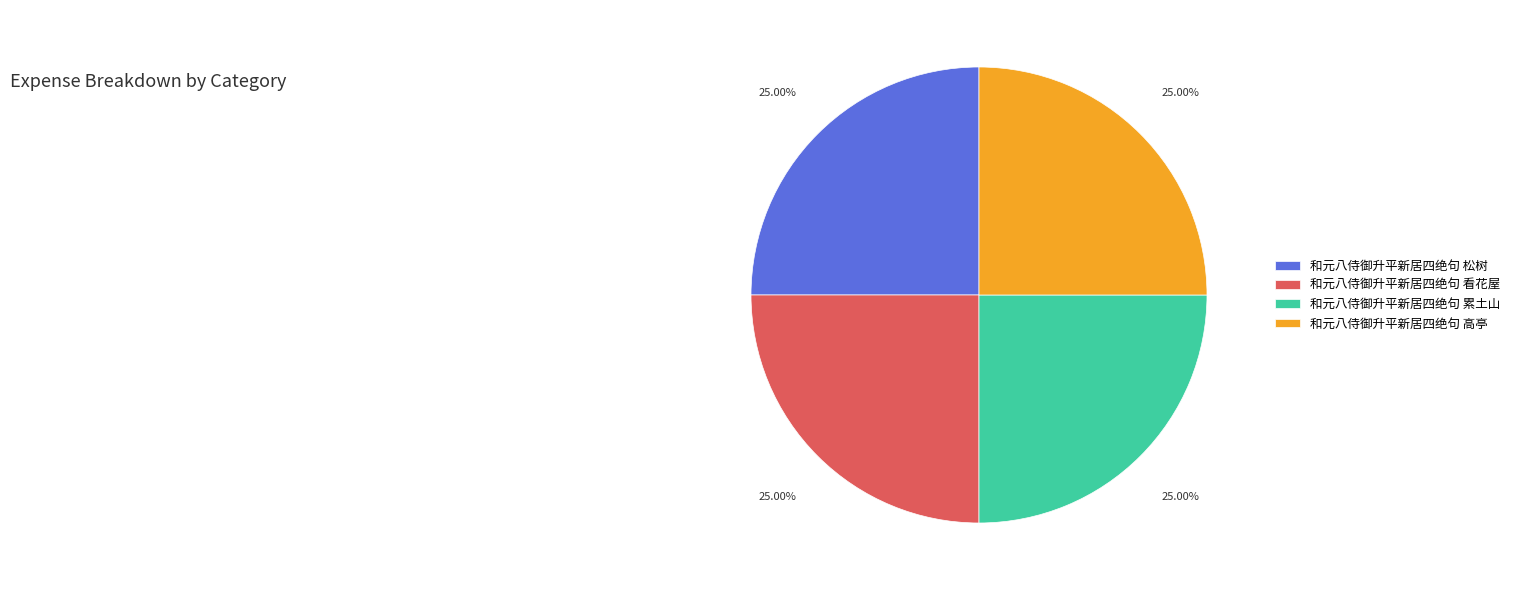

Approximately how many times larger is the value at 和元八侍御升平新居四绝句 高亭 compared to 和元八侍御升平新居四绝句 松树?

1.0